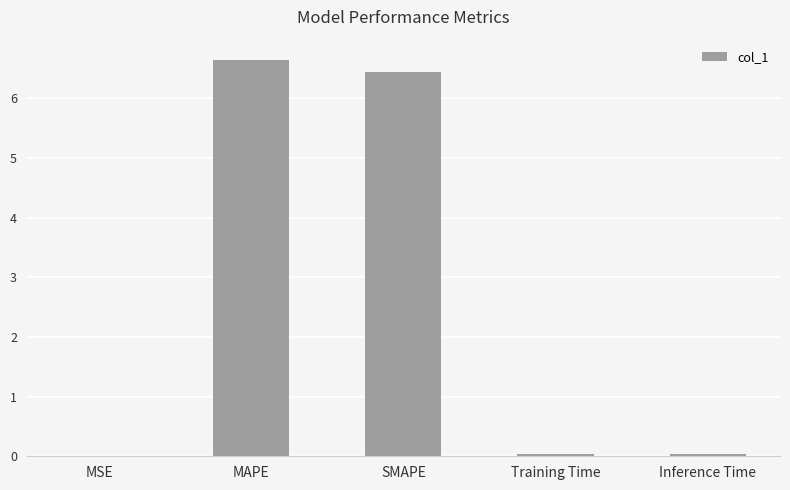

What is the sum of all values?

13.2